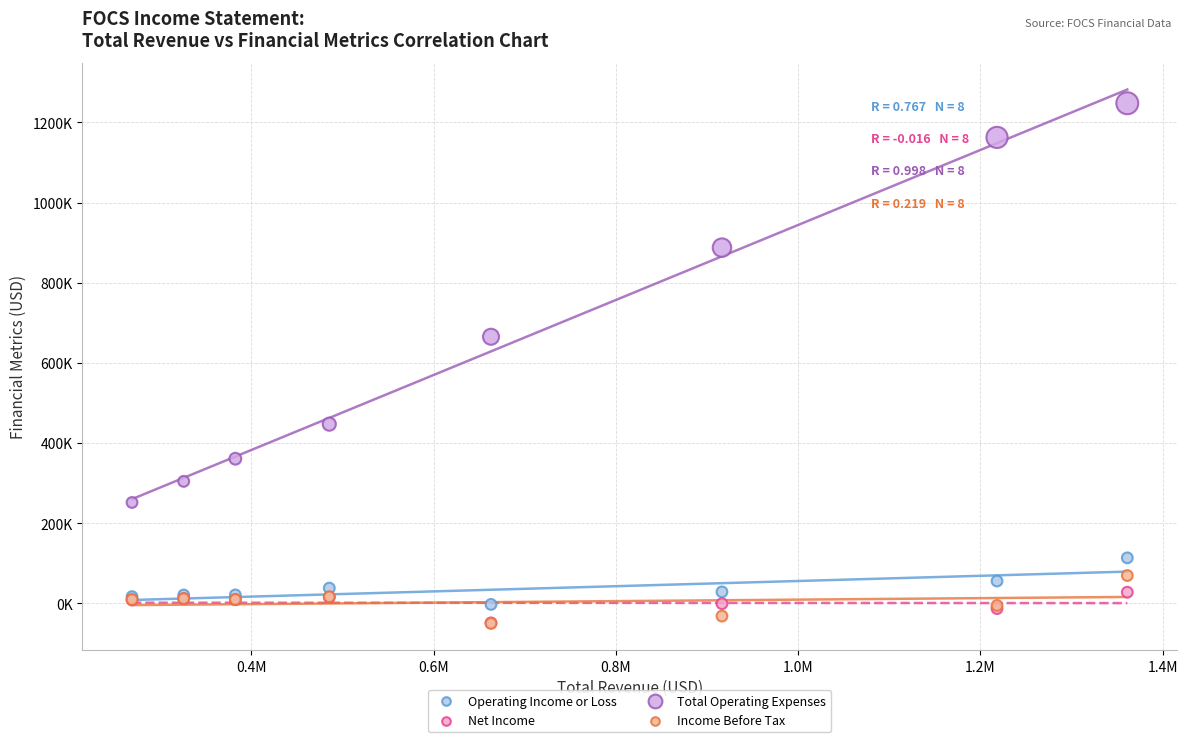

What are all the series names shown in the legend?

Operating Income or Loss, Net Income, Total Operating Expenses, Income Before Tax